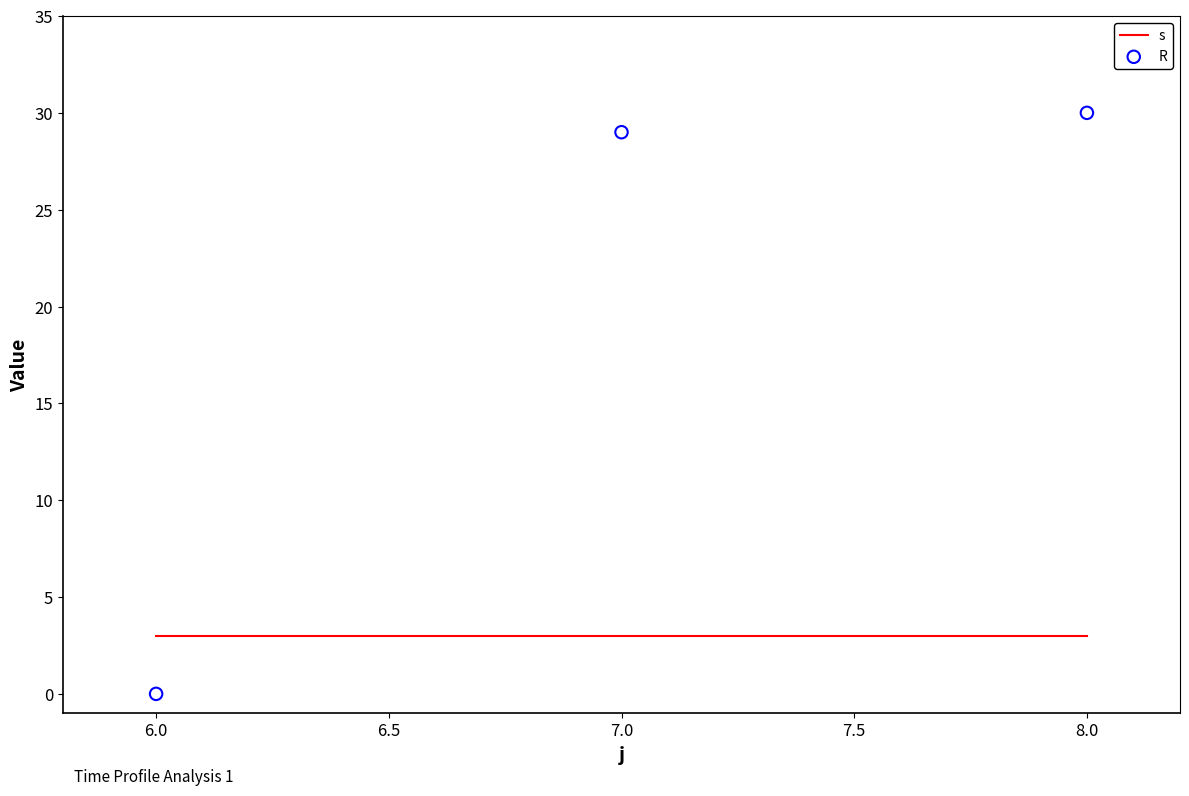

Is the value of R at 6.0 greater than the value of s at 8.0?

No